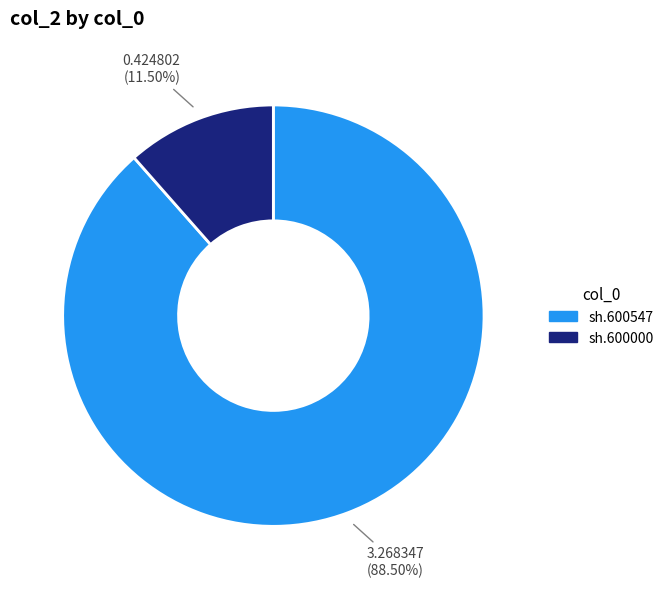

Between sh.600547 and sh.600000, which is larger?

sh.600547